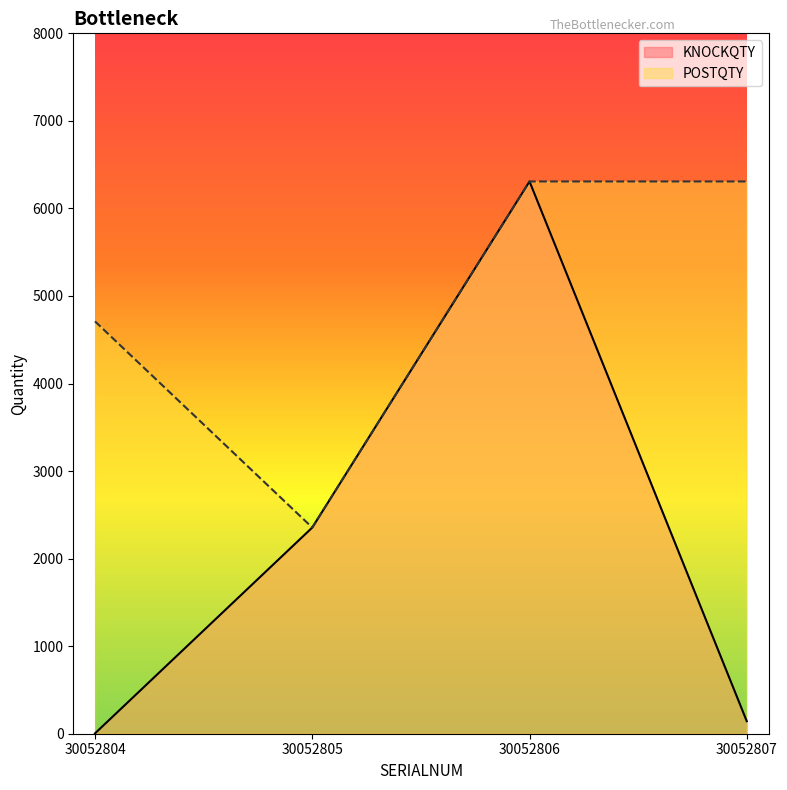

At which label does KNOCKQTY first exceed 2355?

30052806